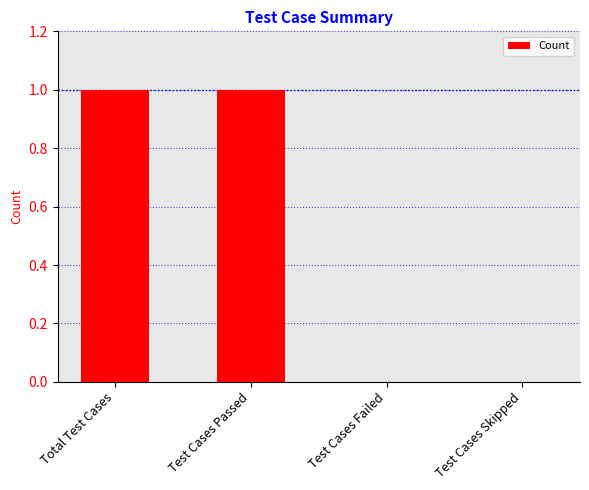

Which has a higher value, Total Test Cases or Test Cases Failed?

Total Test Cases